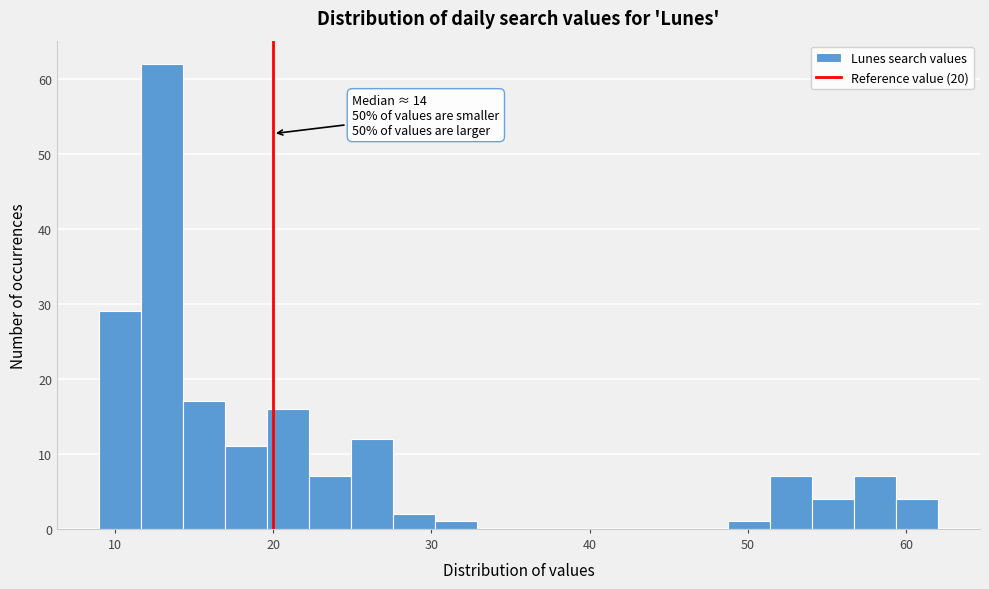

Read against the x-axis, roughly where is the centre of the tallest bar?

13